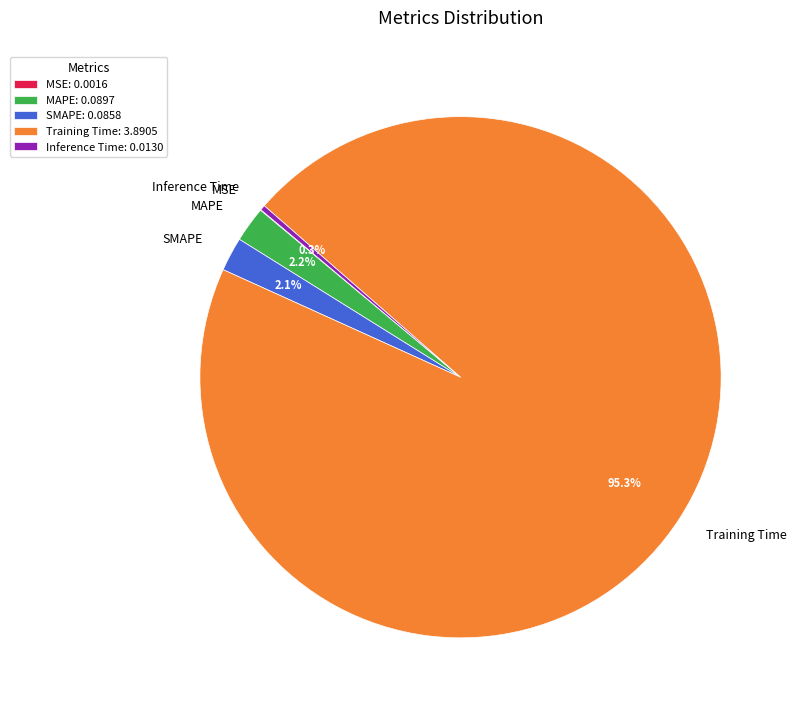

Combined, do MAPE and SMAPE account for over 50%?

No